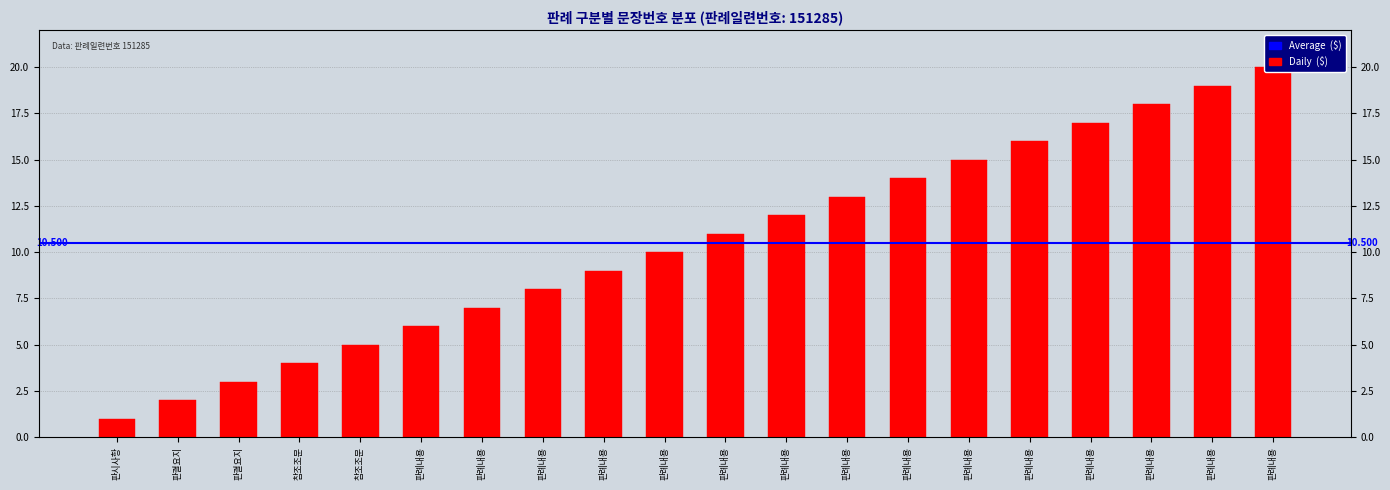

True or false: the data shows 3 at 판례내용.

False